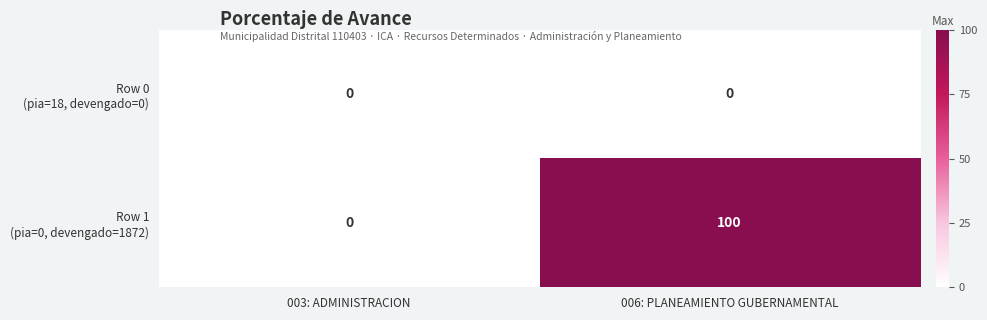

Which label corresponds to the largest value in the chart?

006: PLANEAMIENTO GUBERNAMENTAL